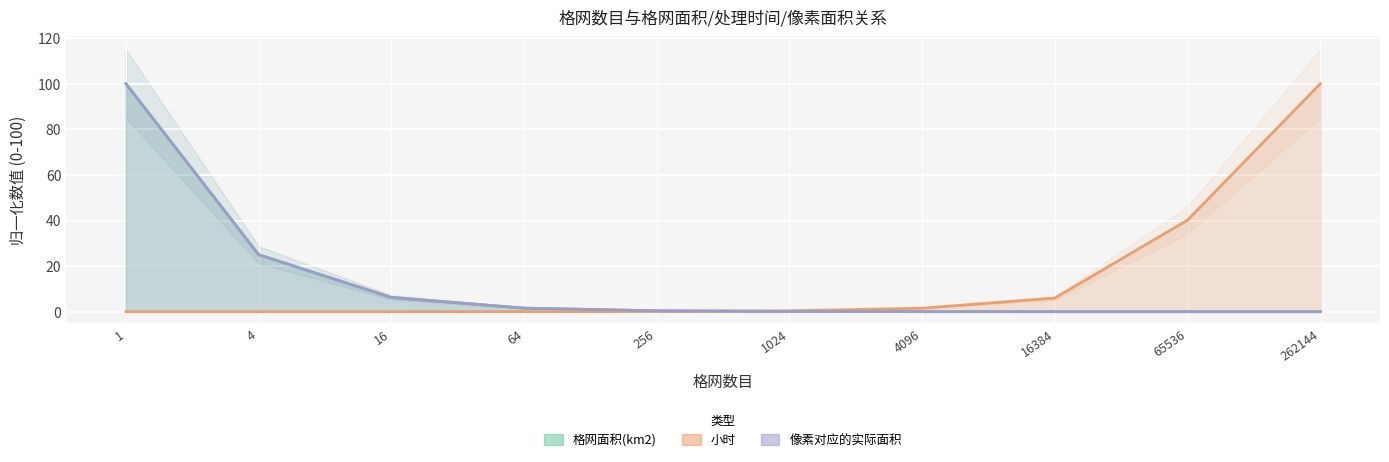

What is the difference between the maximum and minimum values in the 小时 series?

100.0